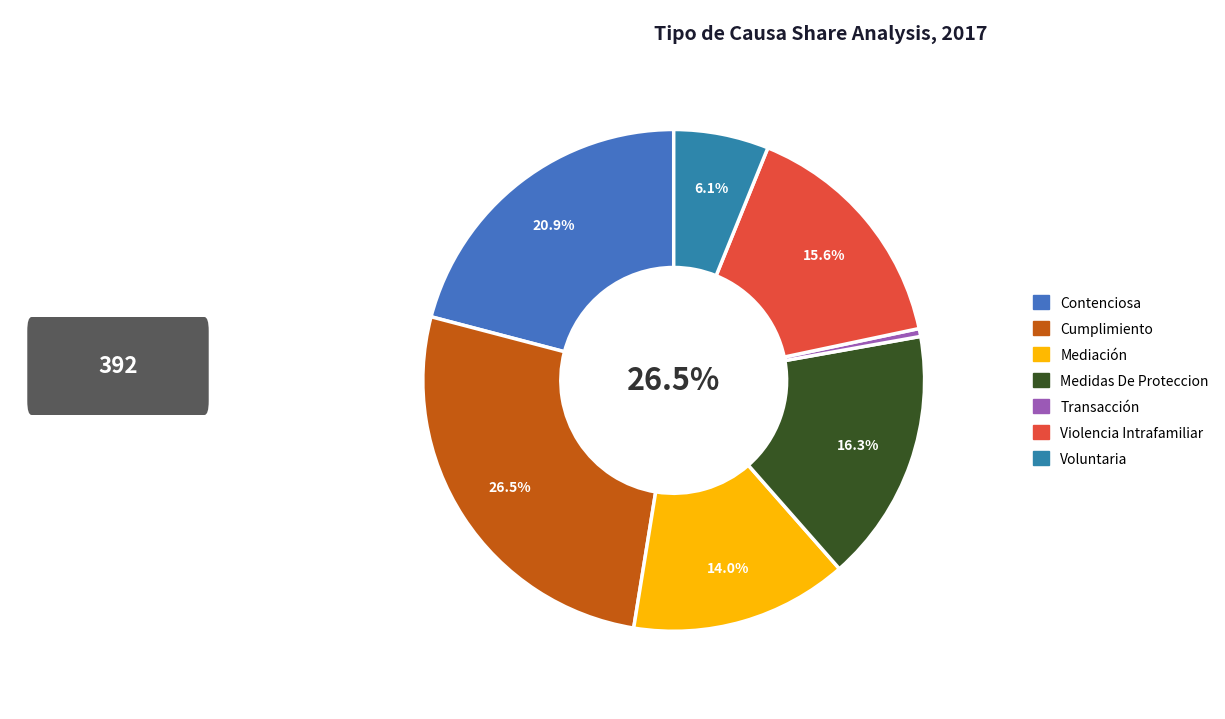

To the nearest percent, what portion does Voluntaria represent?

6%